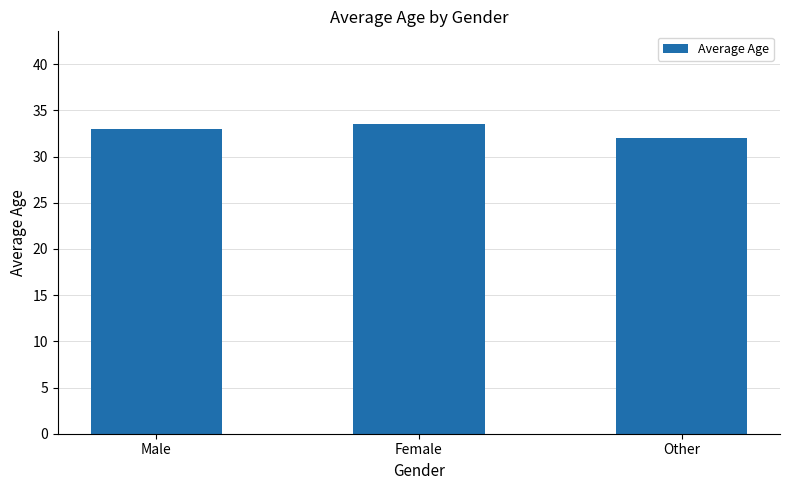

Reading left to right, list all the values displayed in this chart.

Male=33.0	Female=33.5	Other=32.0